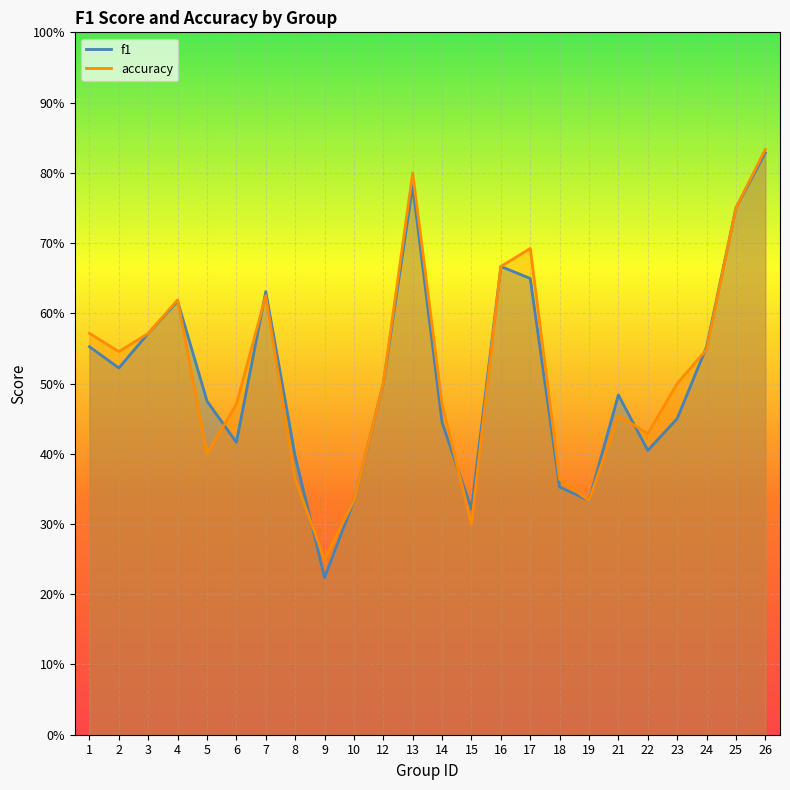

True or false: f1 and accuracy cross at least once.

True